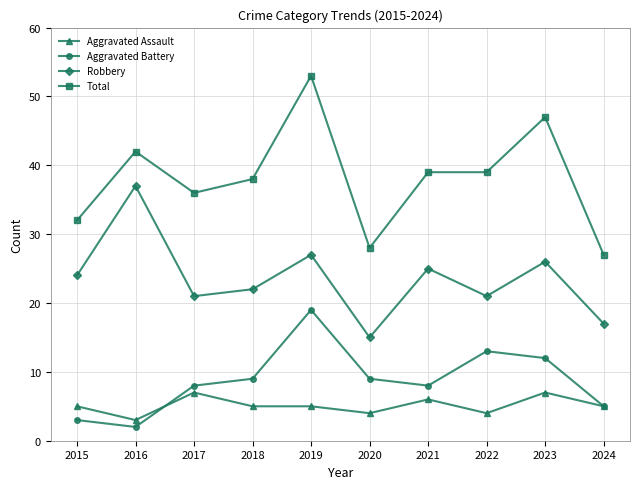

True or false: Aggravated Assault has more than 1 interior local peaks.

True